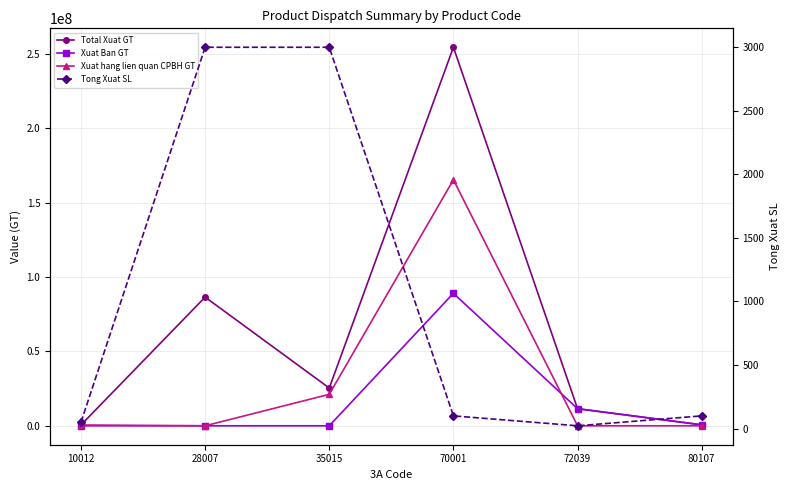

Does the chart display data point markers on the line(s)?

Yes